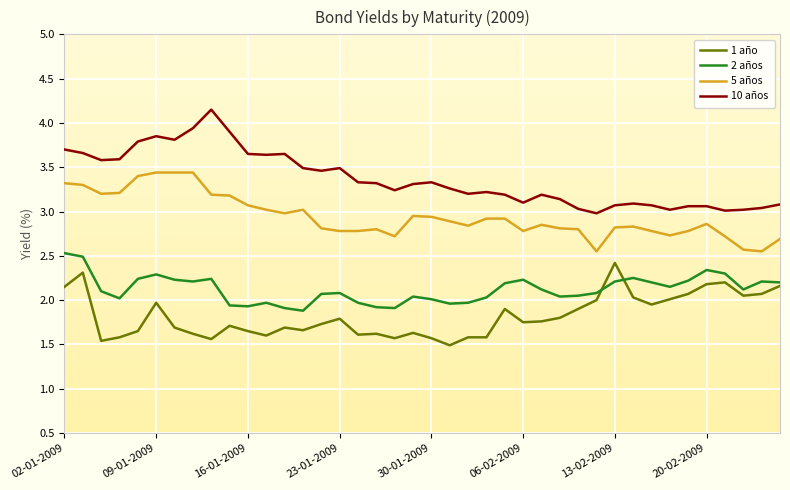

Which series has the largest total across all categories?

10 años